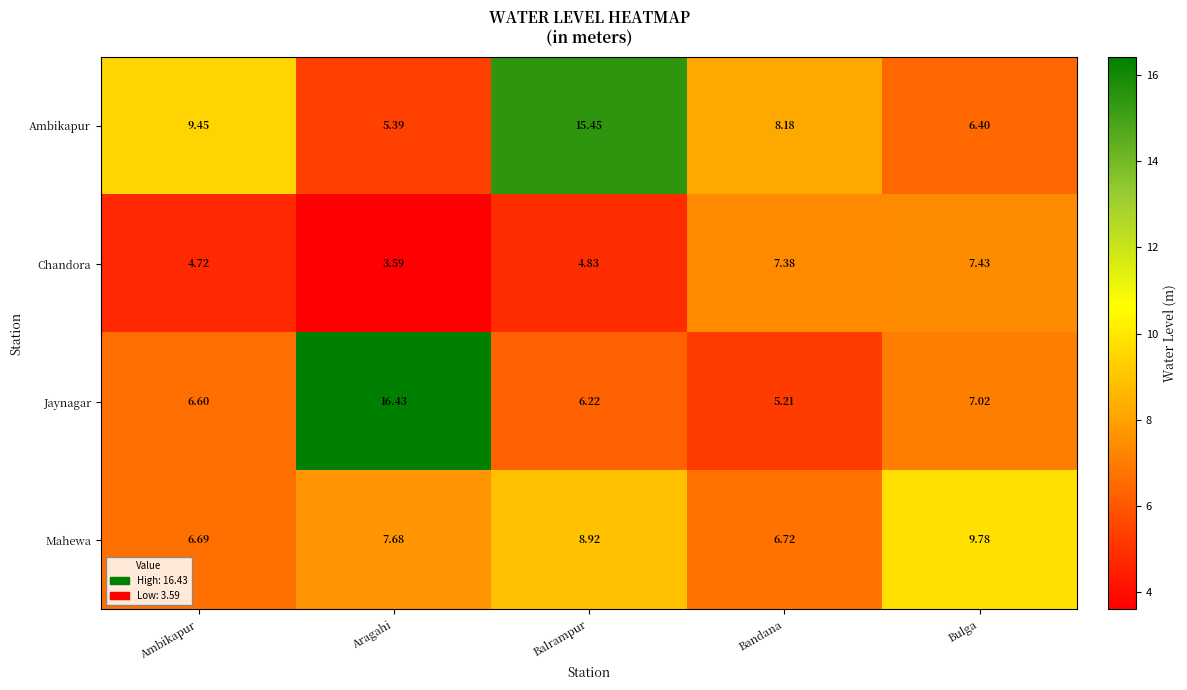

At which label is Mahewa closest to 8?

Aragahi